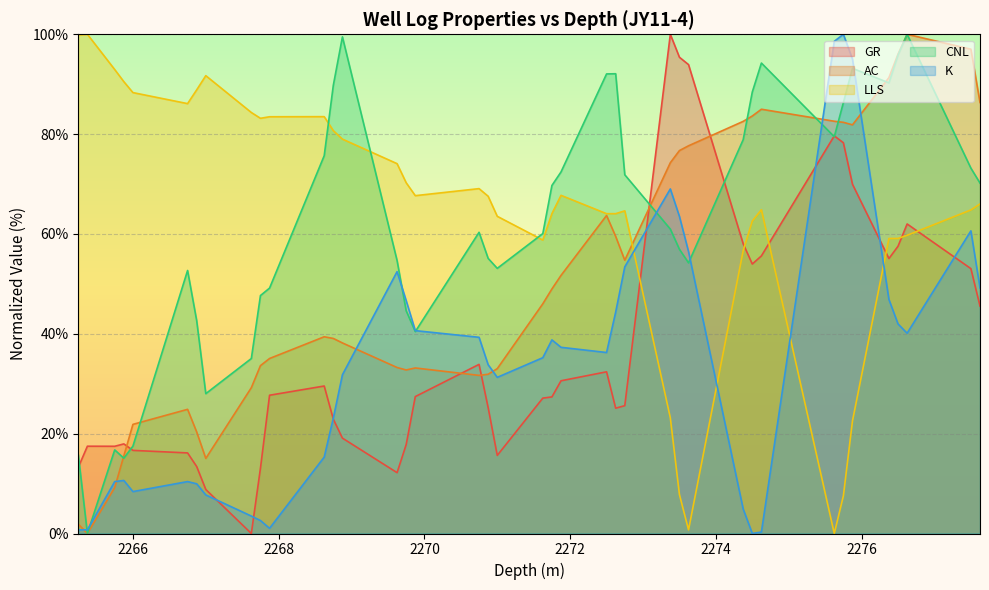

What is the maximum value shown in the chart?

100.0